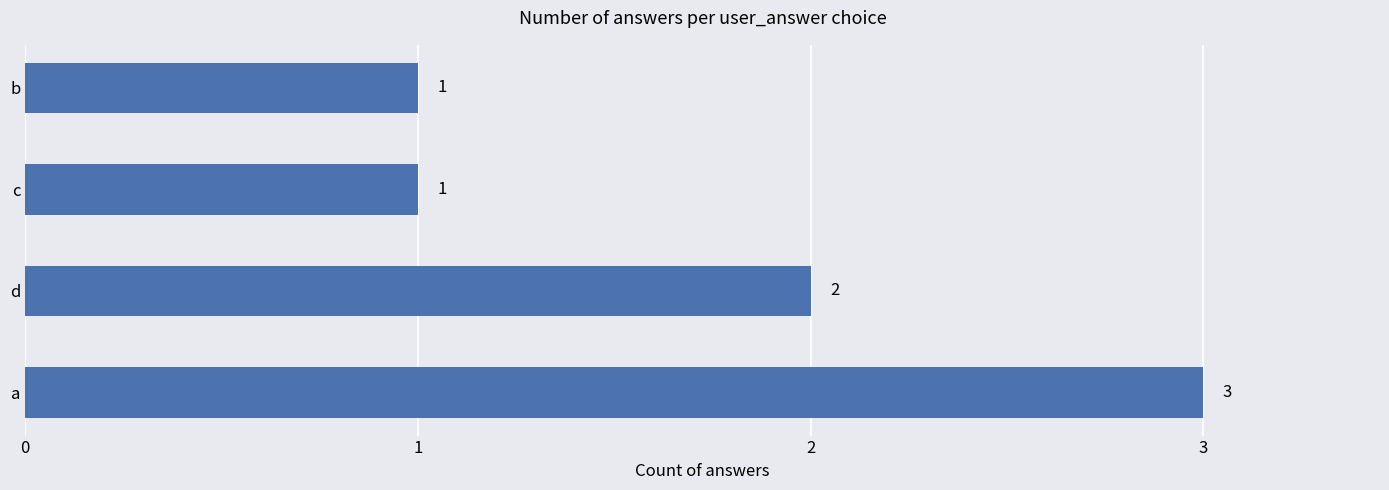

Is it true that the value at b is 2?

False